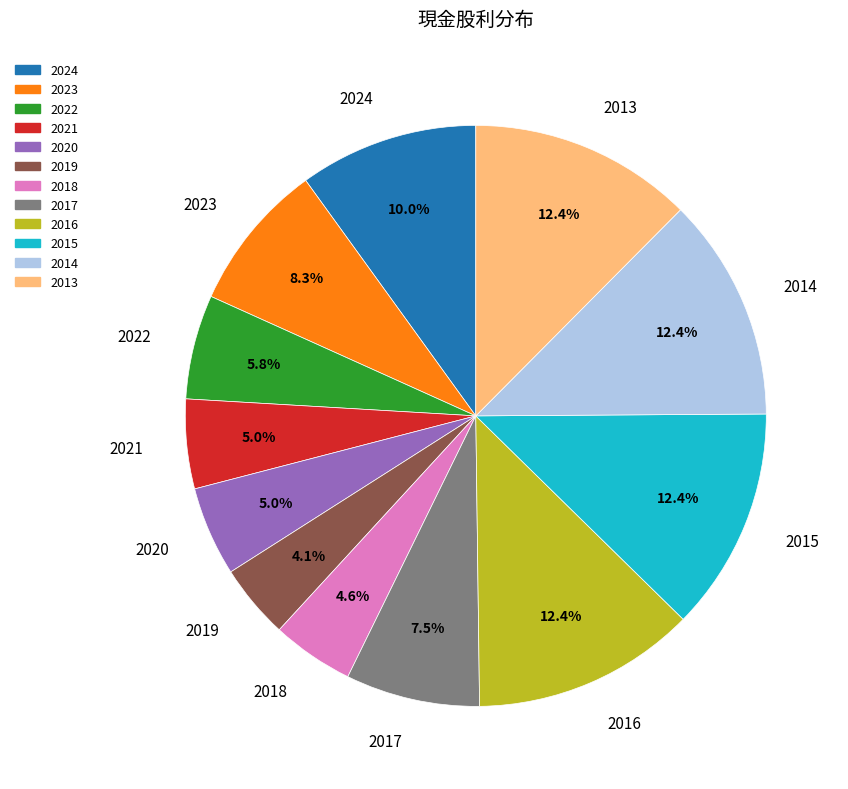

What percentage is the 2019 slice, to the nearest percent?

4%